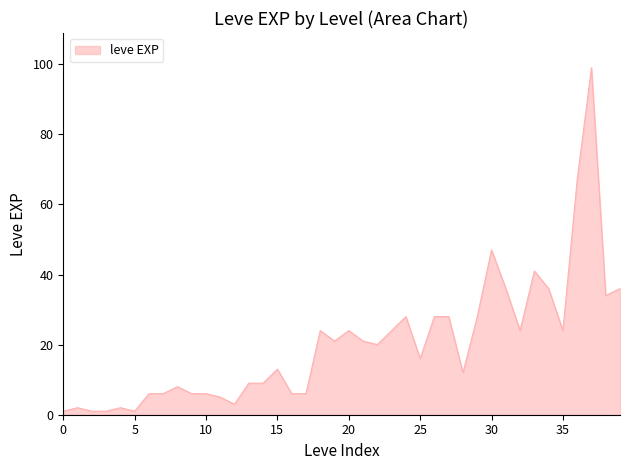

What is the greatest value displayed?

99